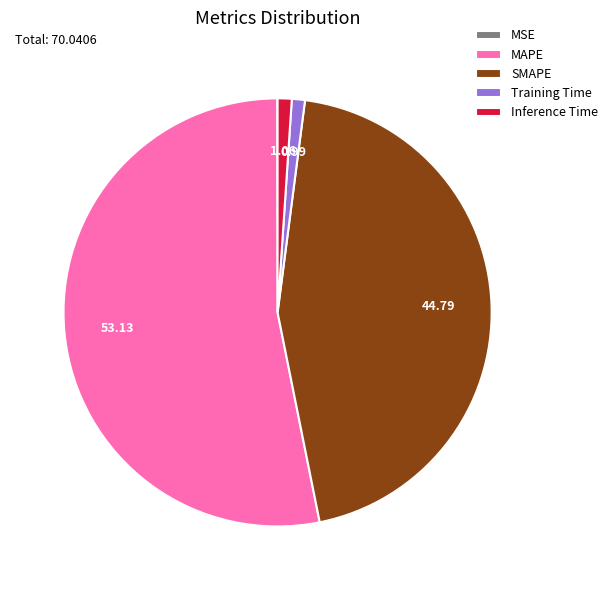

True or false: SMAPE accounts for 57% of the total.

False